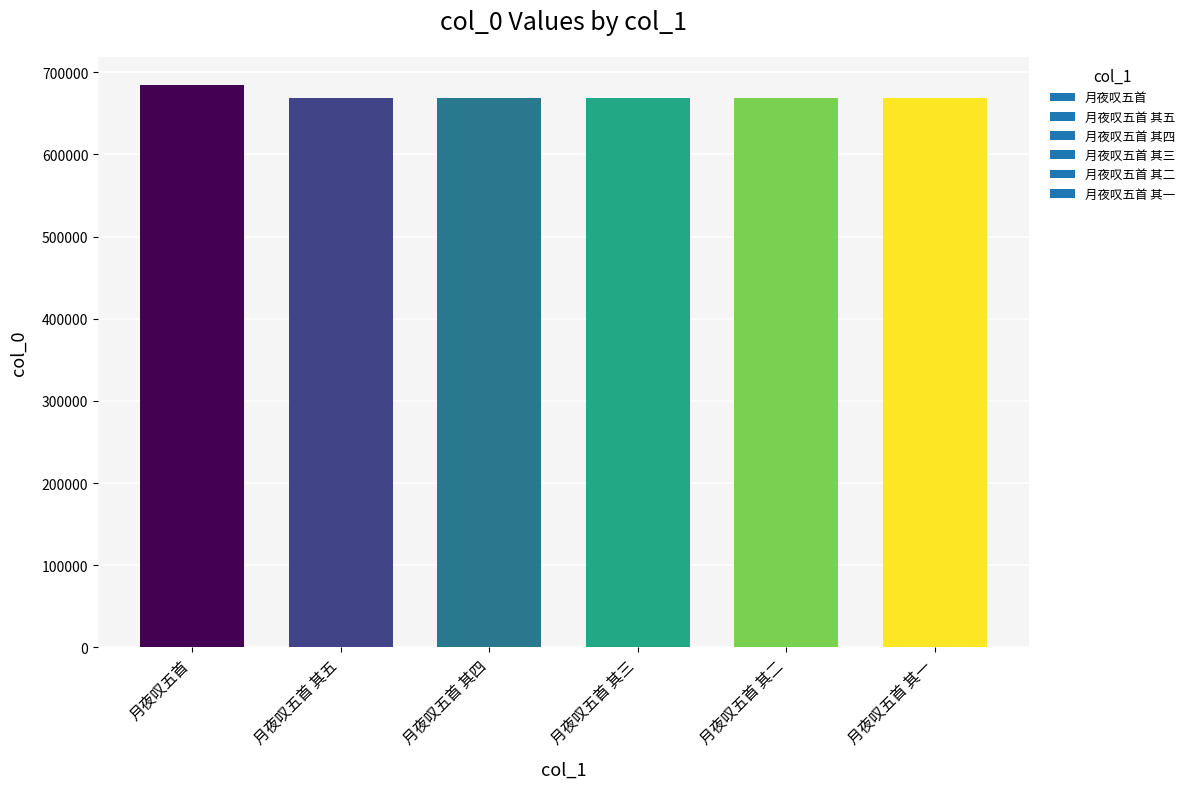

Does the chart contain stacked bars?

No